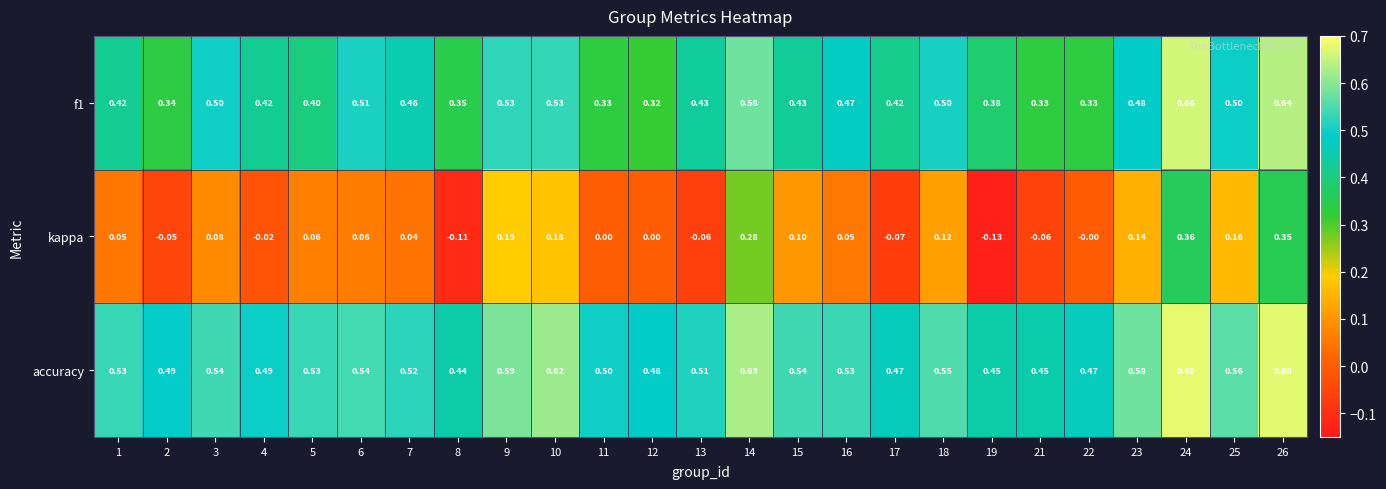

Which series has the largest total across all categories?

accuracy